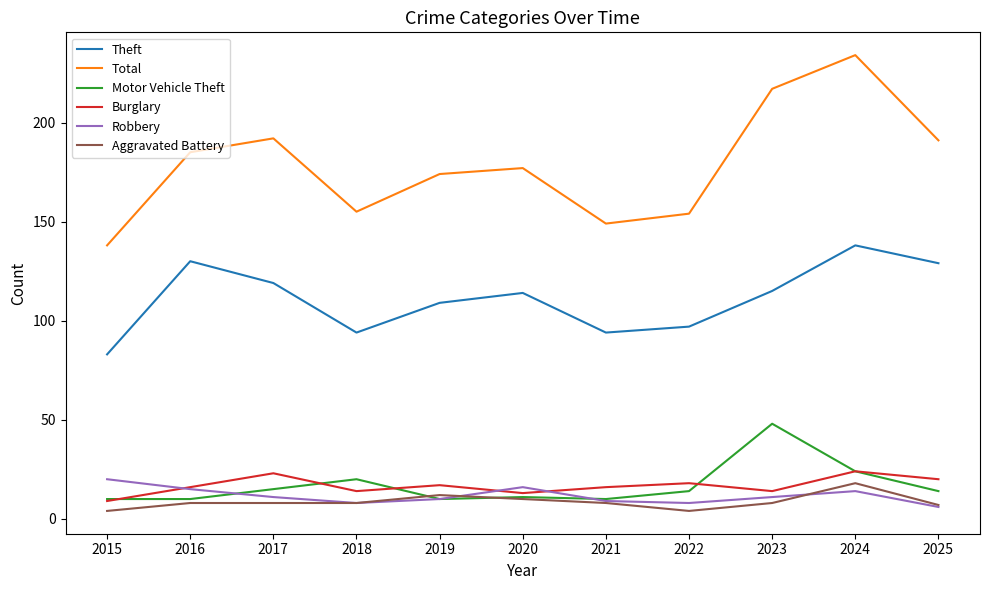

True or false: Total and Robbery cross at least once.

False